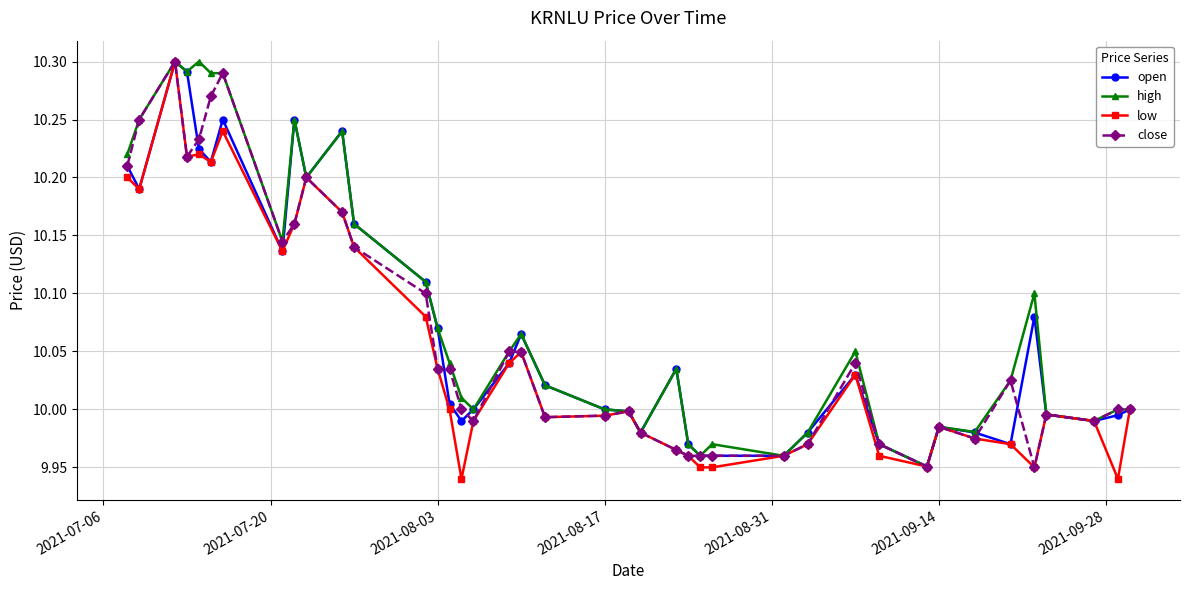

What is the maximum value shown in the chart?

10.3